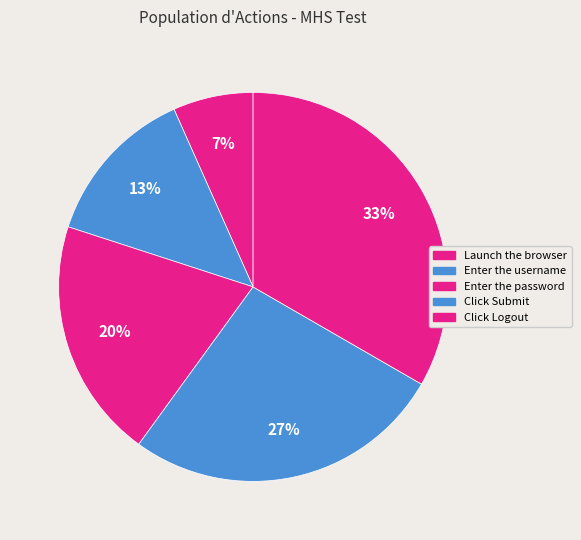

Is the sum of Click Submit and Click Logout greater than half?

Yes